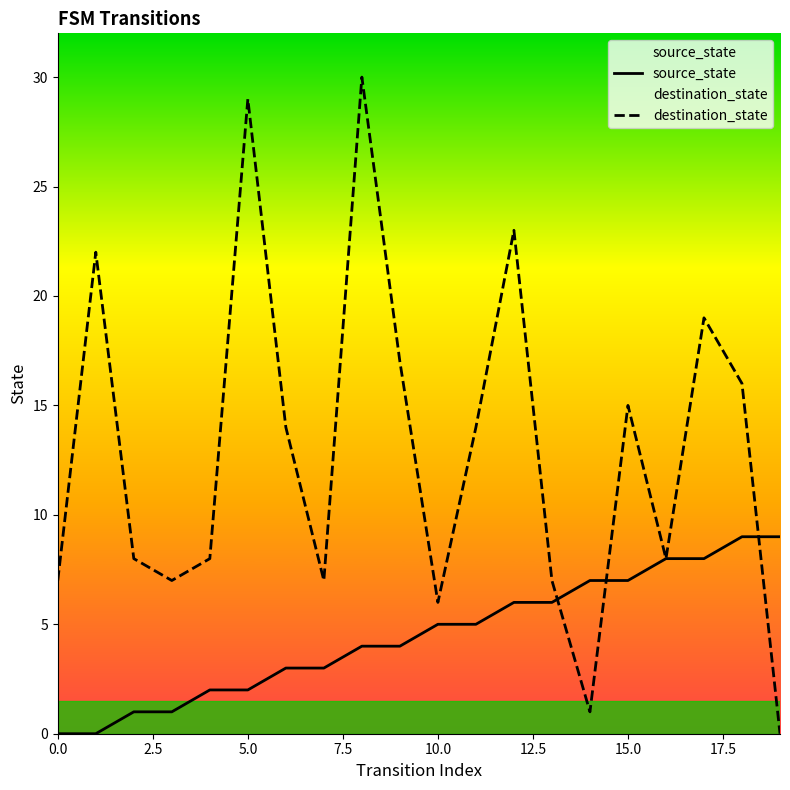

What is the label of the 14th point from the left?

13